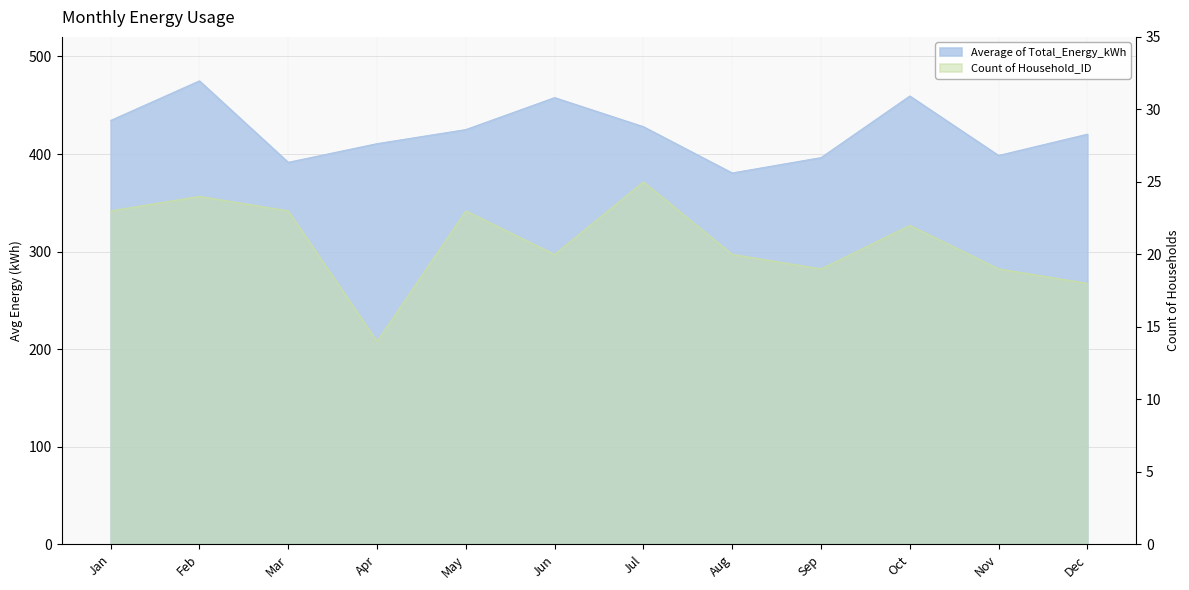

Reading left to right, what are all the values shown in this chart?

Average of Total_Energy_kWh: Jan=434.3	Feb=474.9	Mar=391.4	Apr=410.6	May=425.0	Jun=457.8	Jul=428.0	Aug=380.6	Sep=396.3	Oct=459.4	Nov=398.5	Dec=420.3
Count of Household_ID: Jan=23.0	Feb=24.0	Mar=23.0	Apr=14.0	May=23.0	Jun=20.0	Jul=25.0	Aug=20.0	Sep=19.0	Oct=22.0	Nov=19.0	Dec=18.0